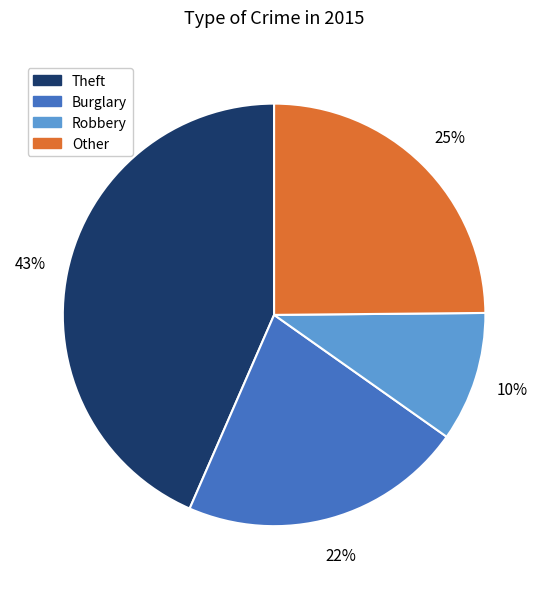

To the nearest percent, what portion does Theft represent?

43%